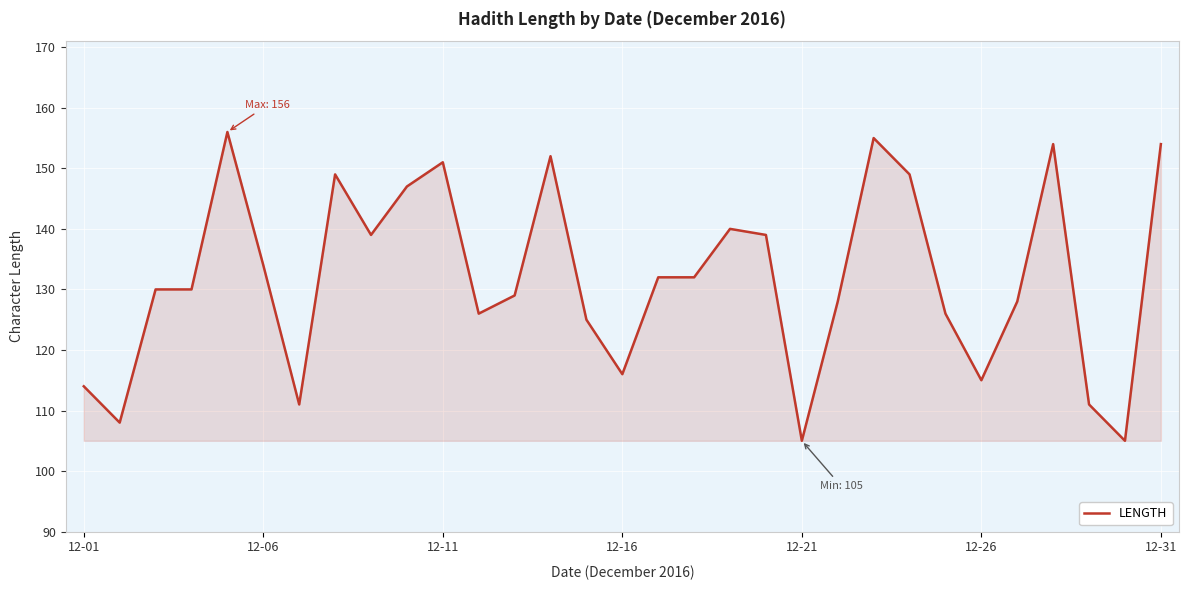

Does the chart display data point markers on the line(s)?

No